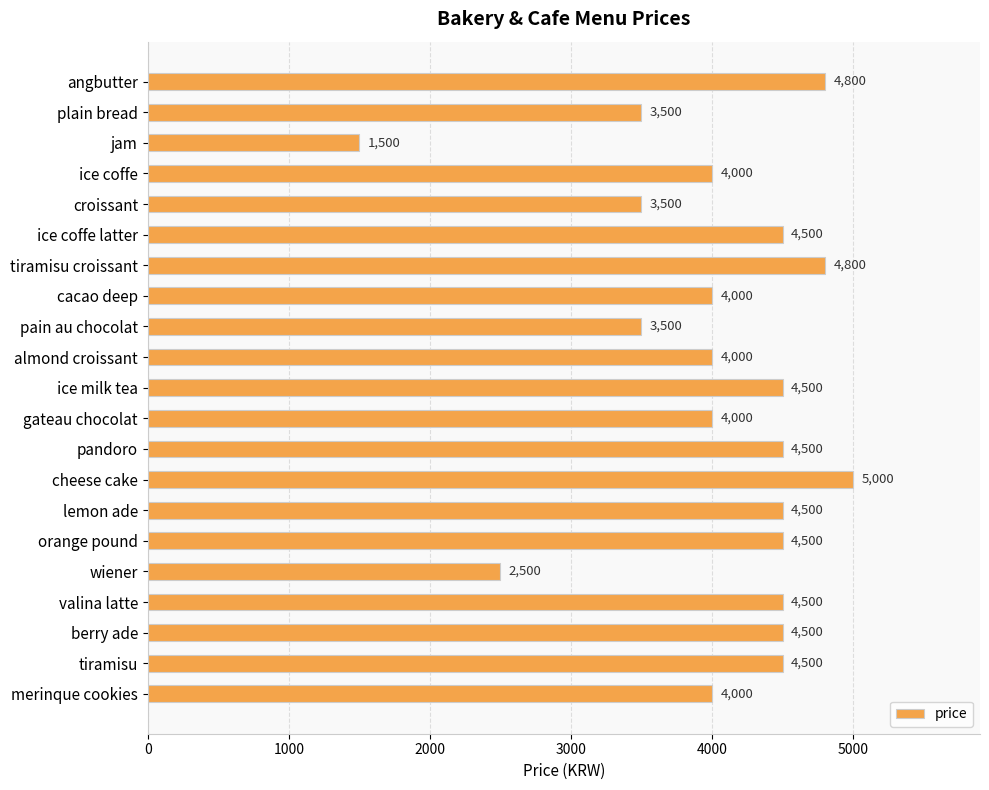

What is the difference between the maximum and second lowest values?

2500